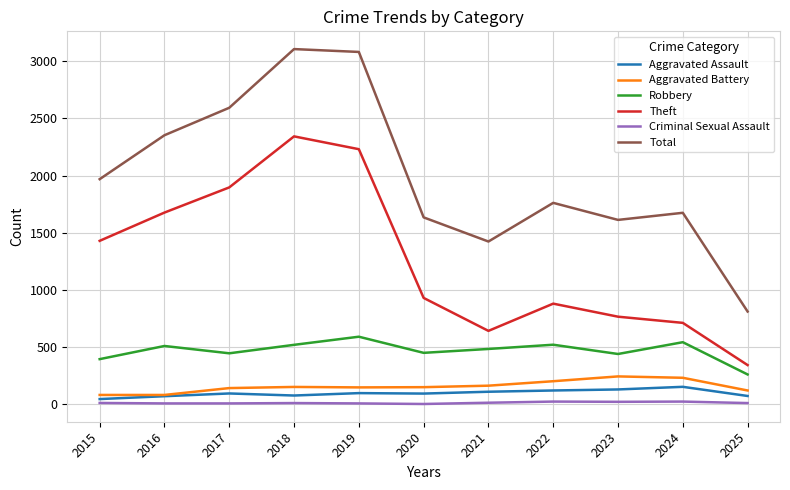

What is the greatest value displayed?

3105